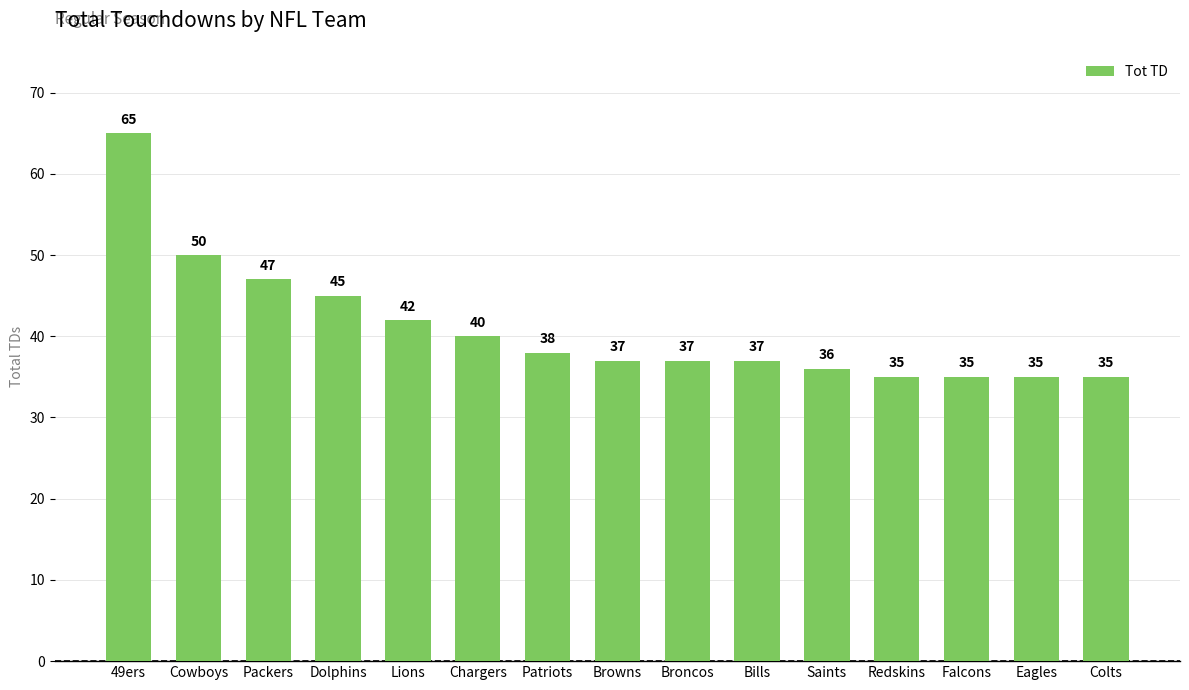

What is the label of the 9th bar from the right?

Patriots